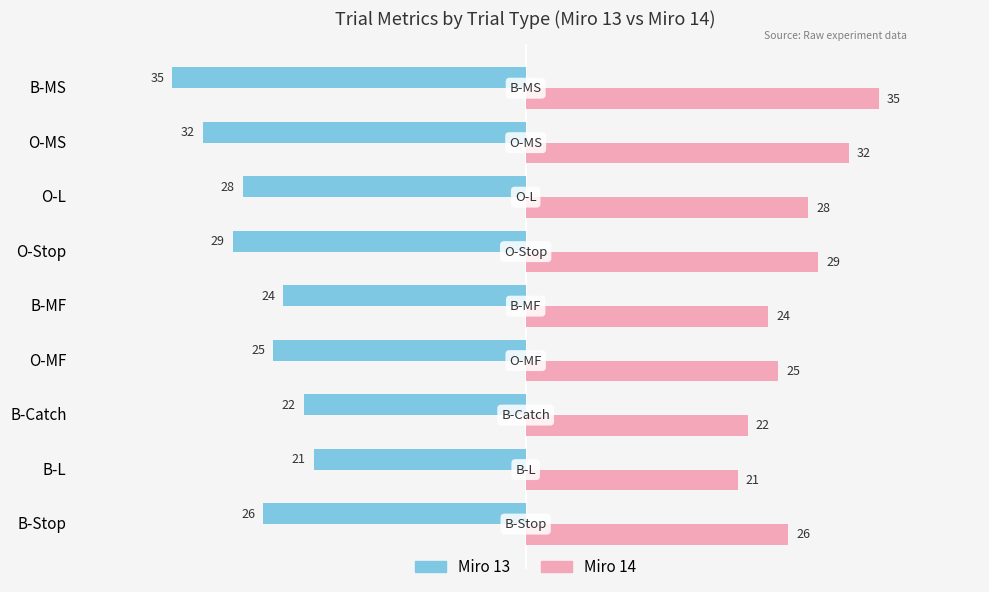

Is it true that Miro 14 equals 13 at B-Catch?

False